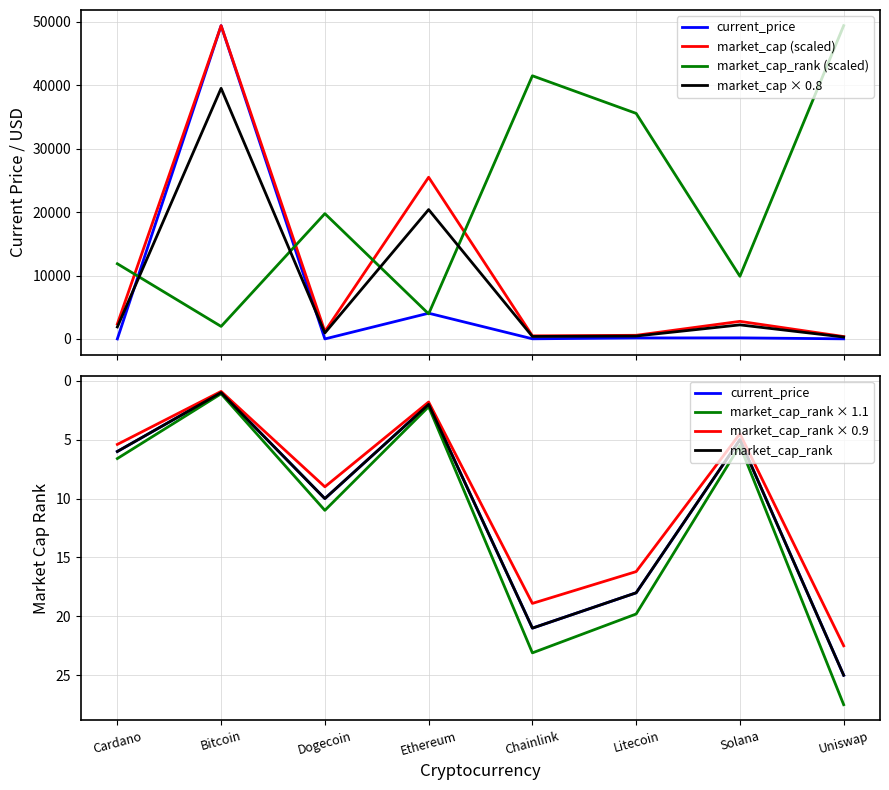

What is the value of the market_cap point at the 5th from the left?

487.9